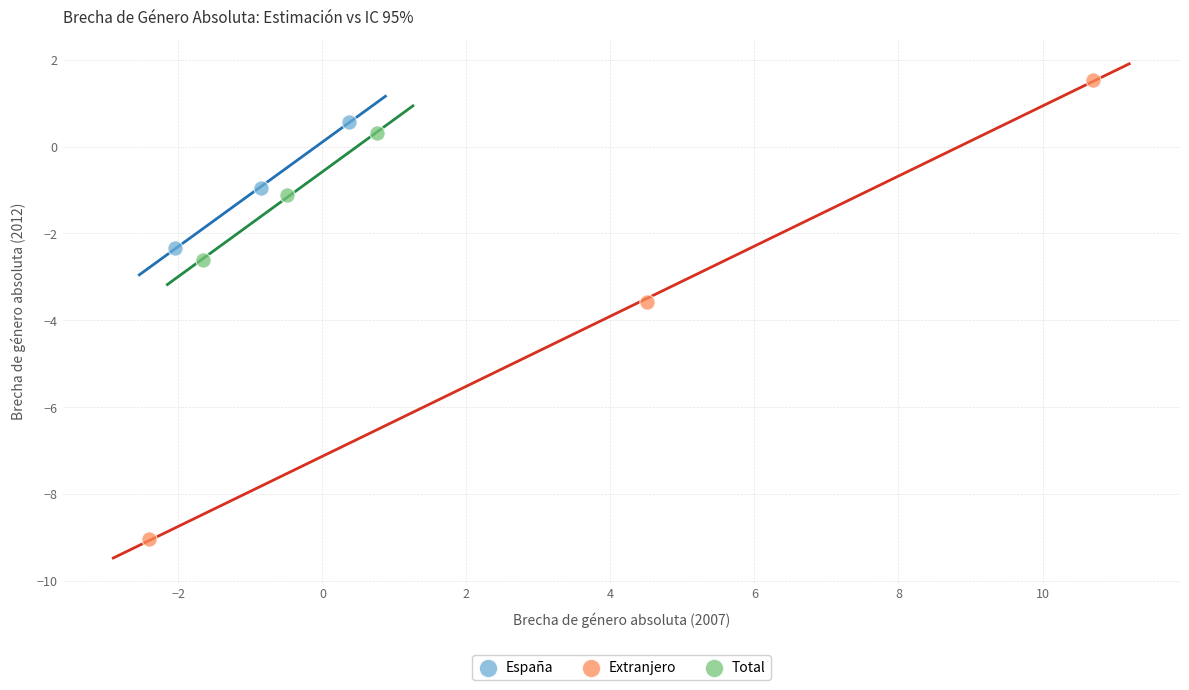

Which series has the largest Y range (max minus min)?

Extranjero